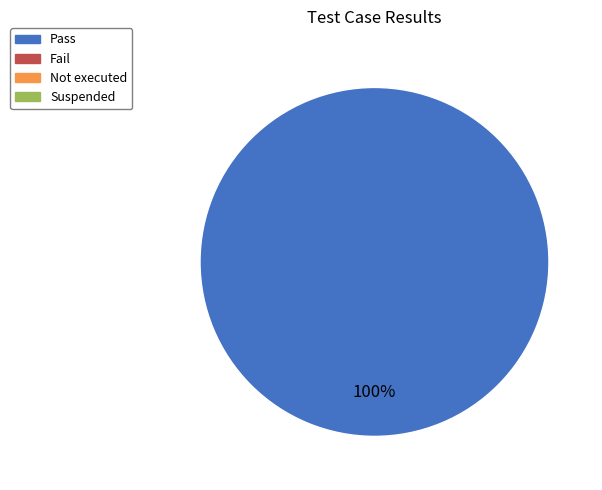

Is there any slice that represents more than half of the pie?

Yes